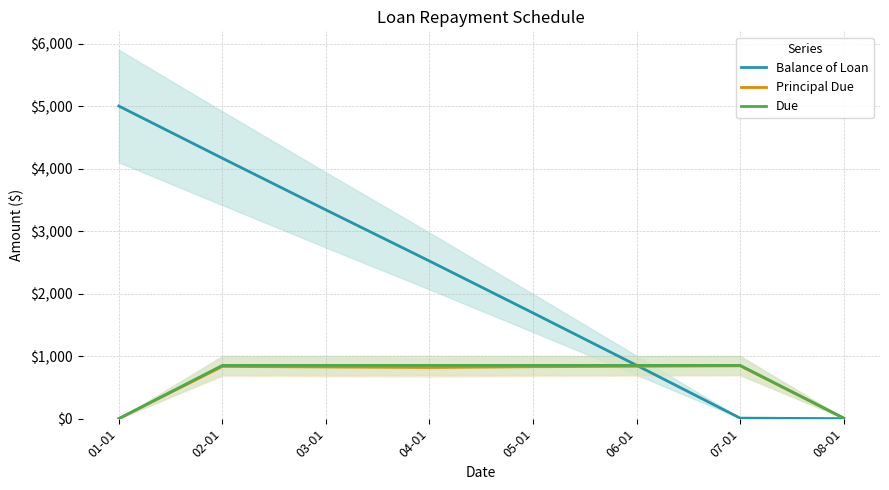

What is the value of the Due point at the 2nd from the left?

851.5